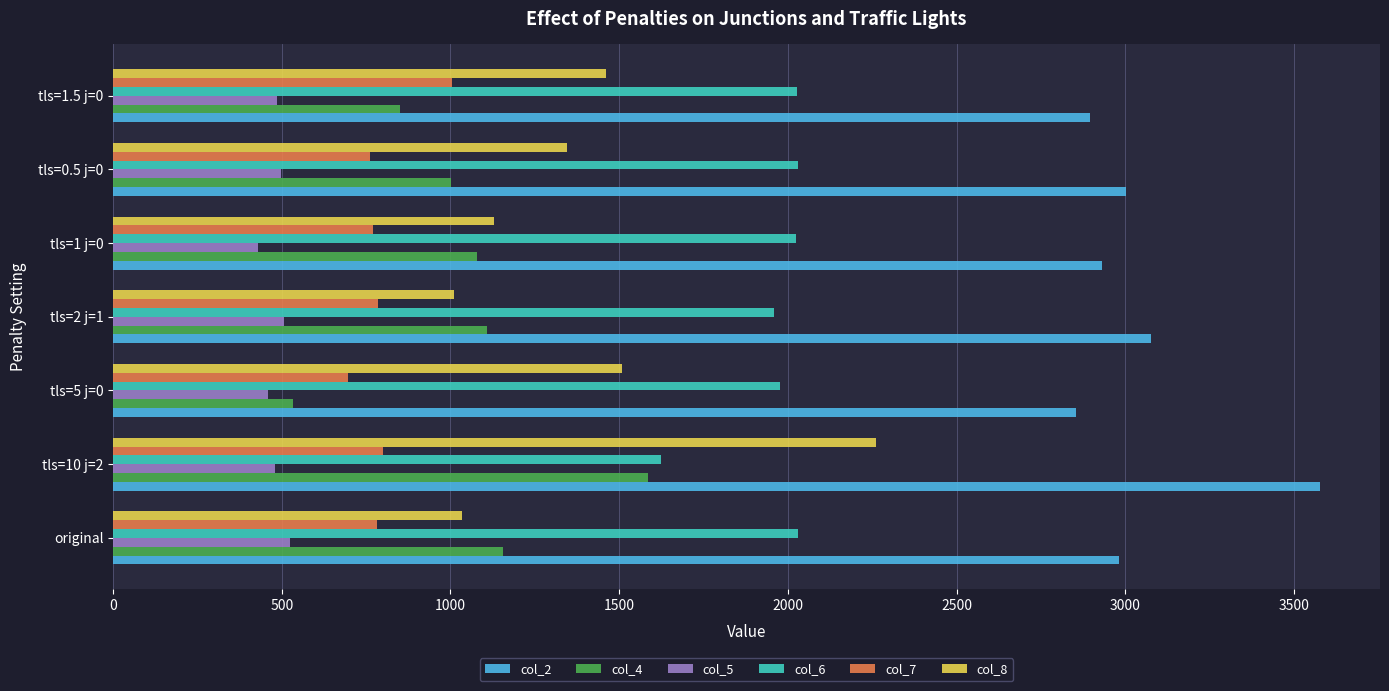

How many values in the col_5 series are below 487?

3